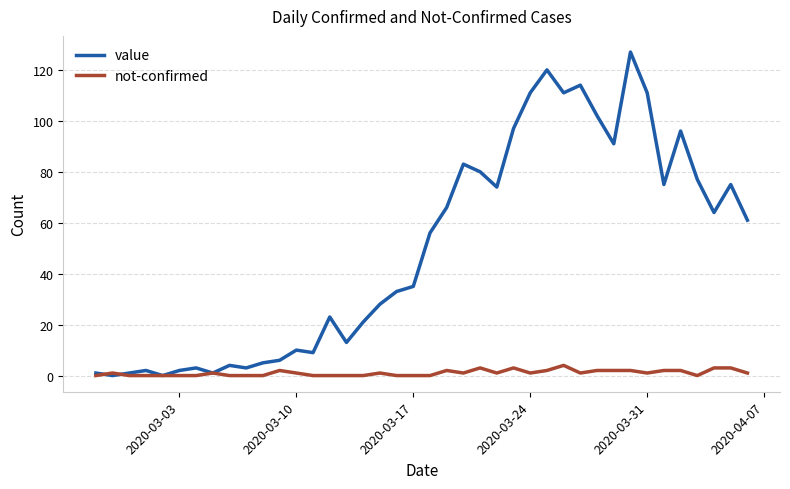

Which series has the largest total across all categories?

value